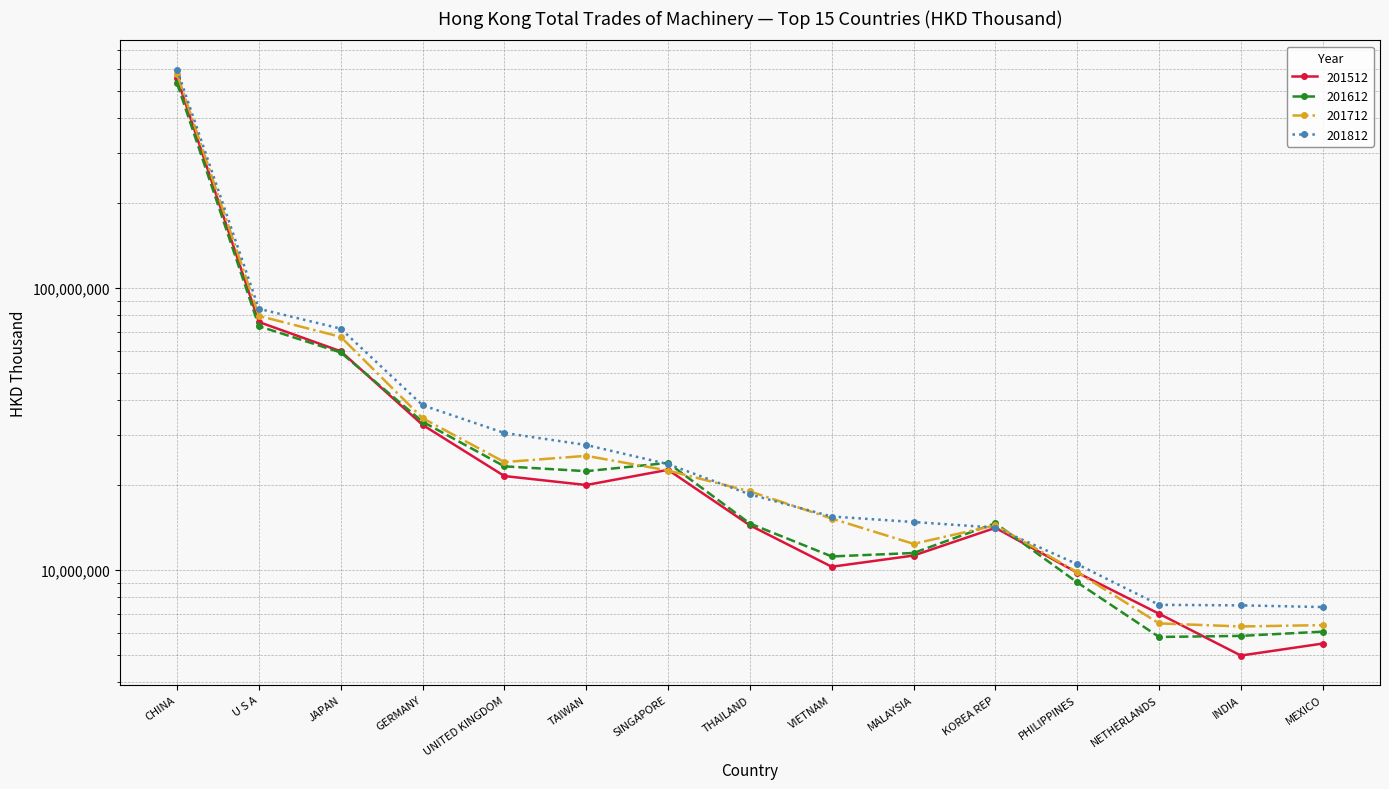

Where is 201712 nearest to the value 290538108?

U S A